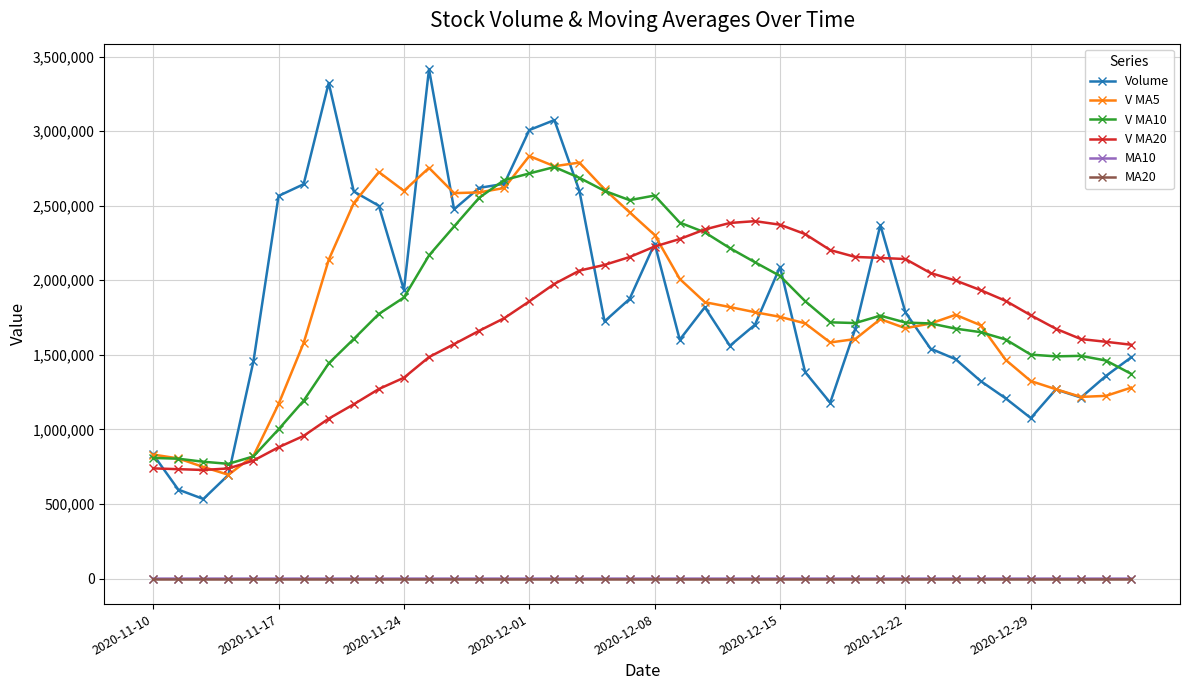

After their last crossing, which series has the higher values: V MA20 or V MA10?

V MA20